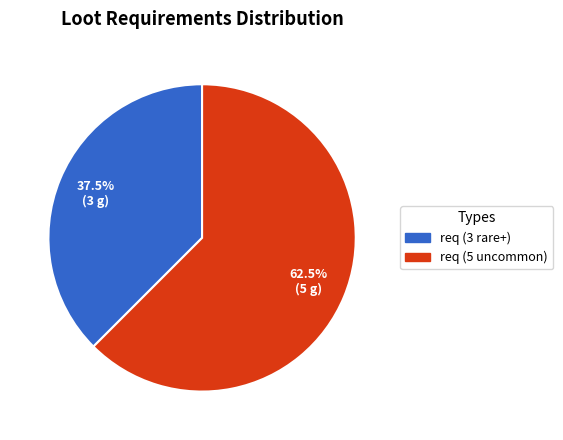

Combined, what portion of the pie is req (3 rare+) and req (5 uncommon)?

100.0%